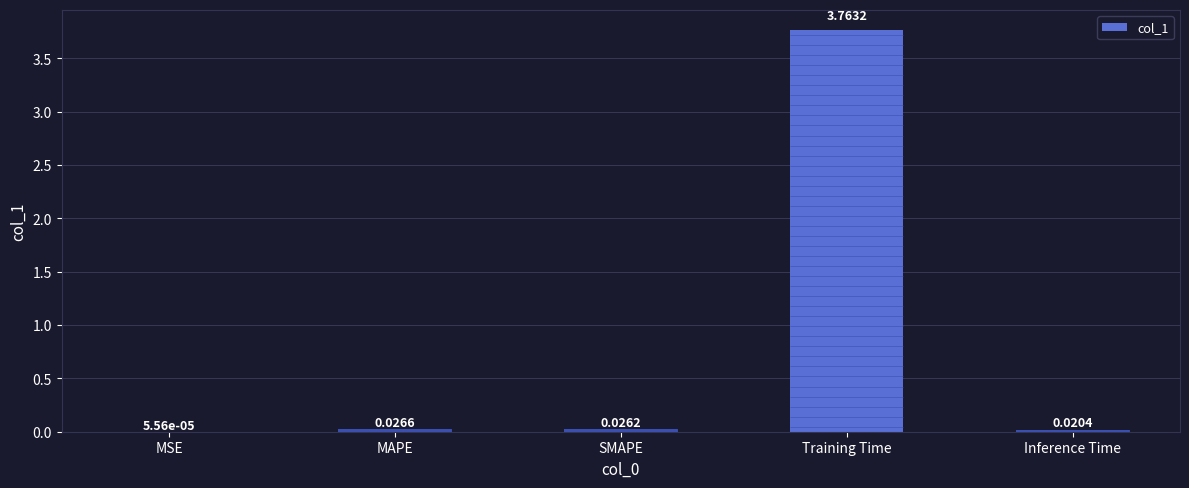

Which label corresponds to the largest value in the chart?

Training Time